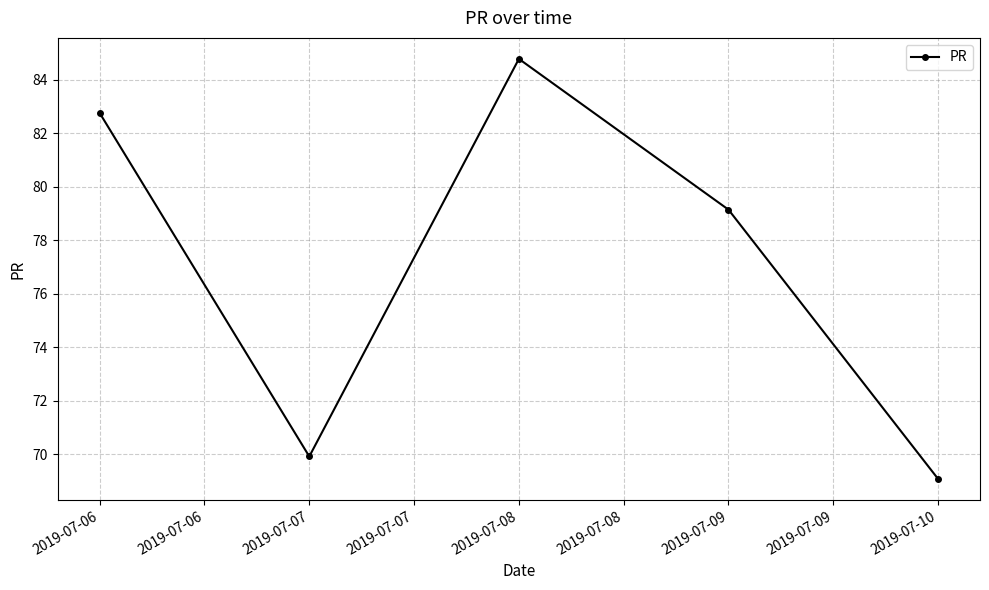

Which has a higher value, 2019-07-06 or 2019-07-07?

2019-07-06